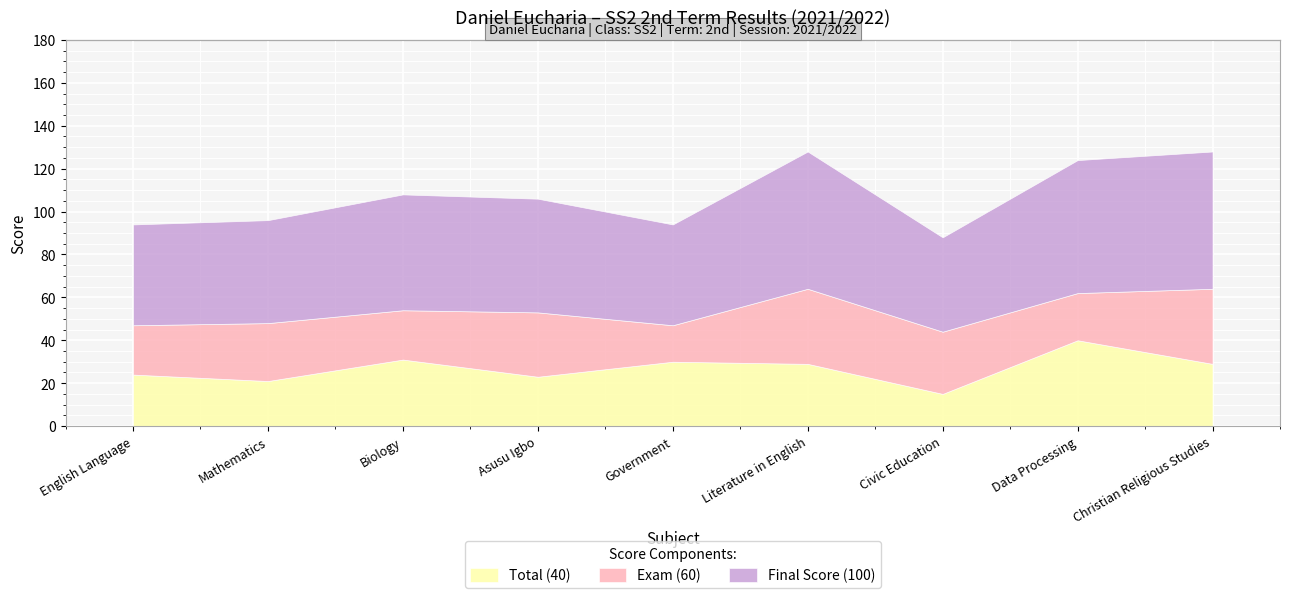

What is the smallest value displayed?

15